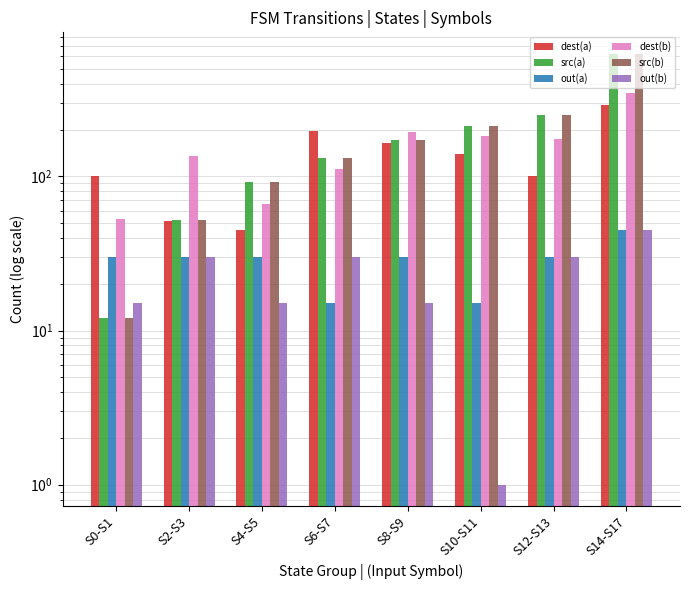

What is the smallest value displayed?

1